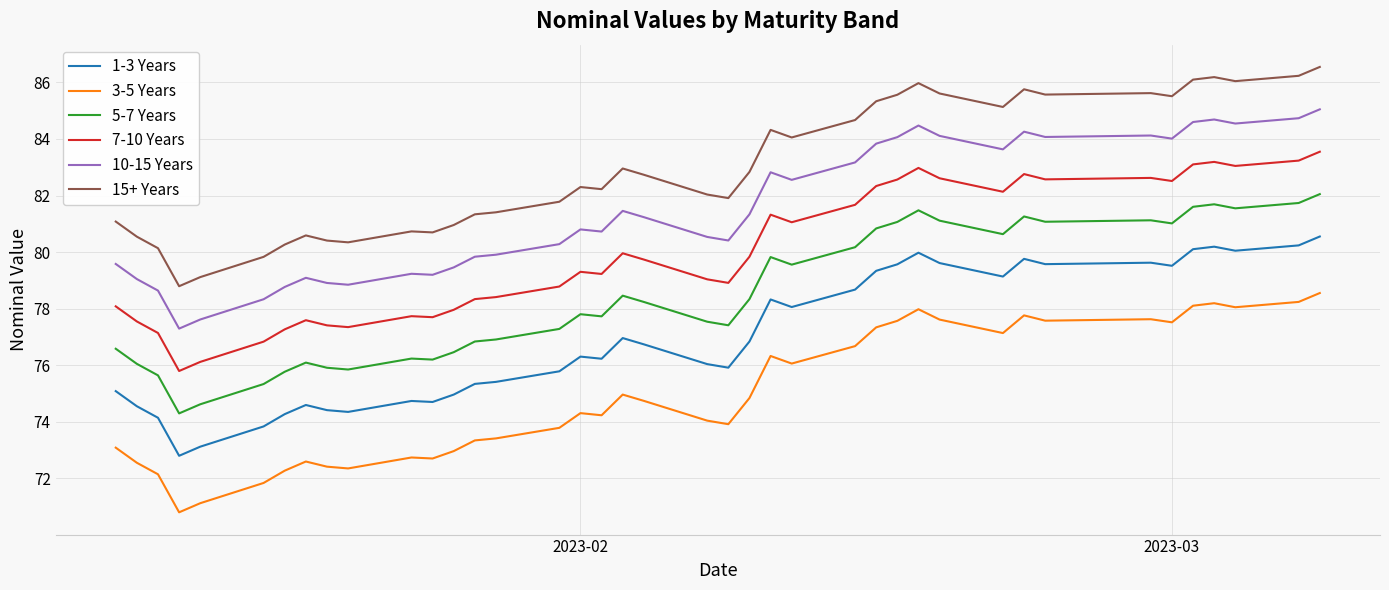

True or false: 1-3 Years and 15+ Years cross at least once.

False